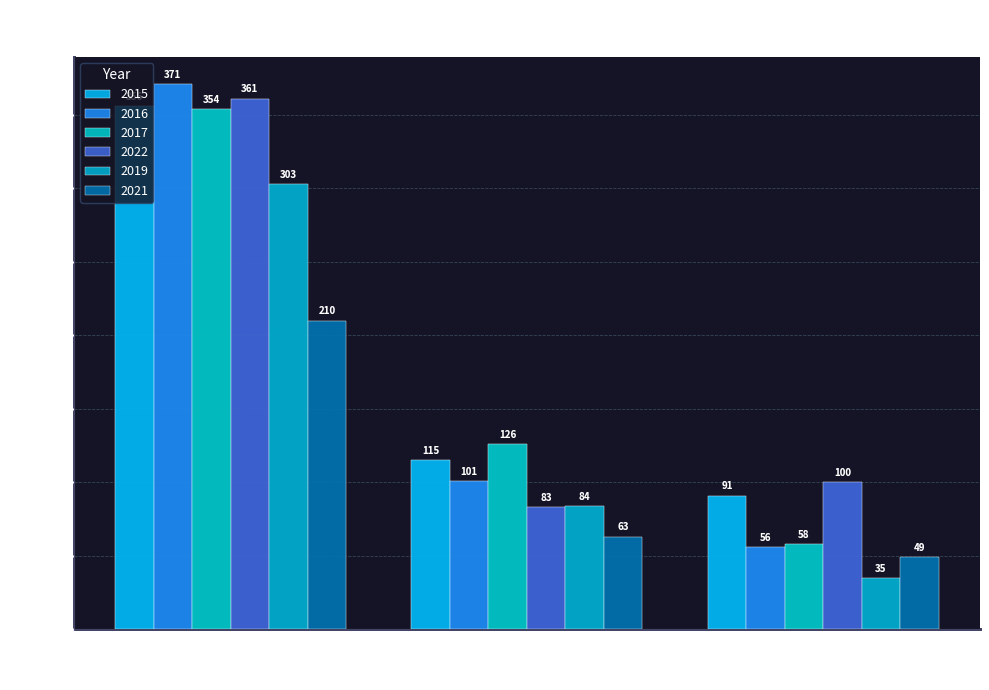

Which series has the widest spread of values?

2016